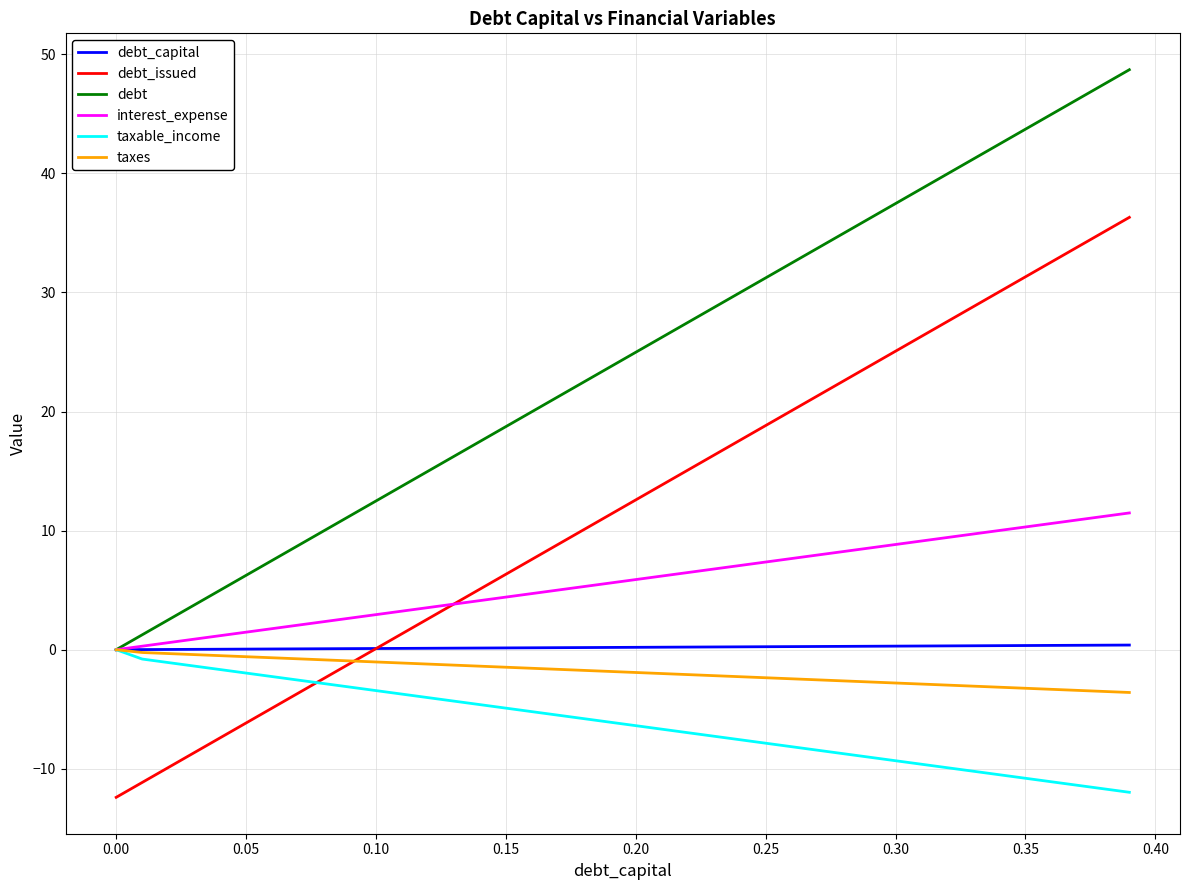

How many times do taxes and debt_issued cross each other?

1